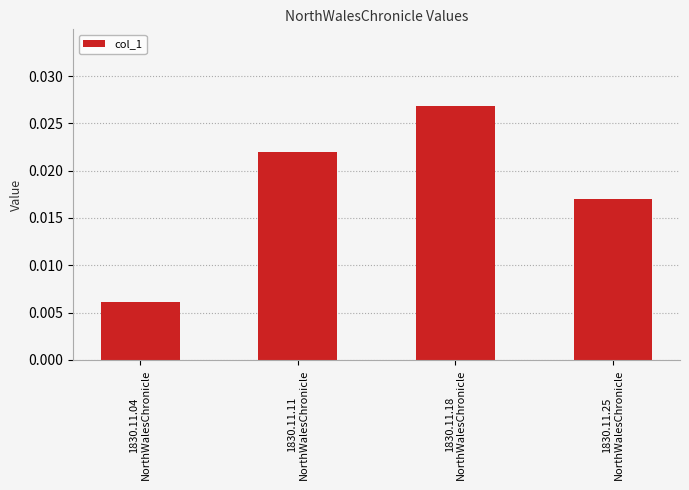

Count the values in the range 0 to 1.

4